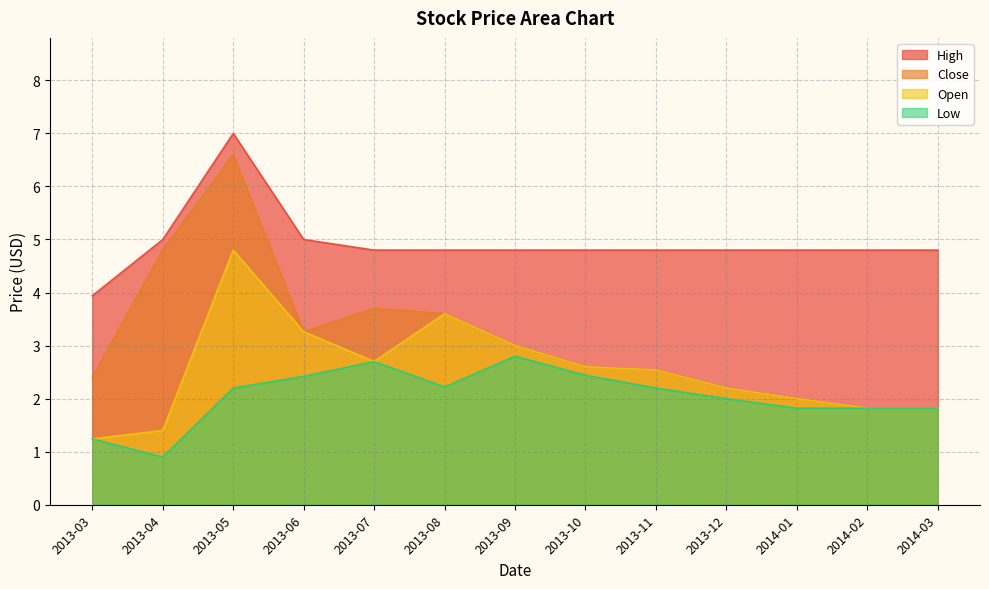

What is the label of the 1st point from the right?

2014-03